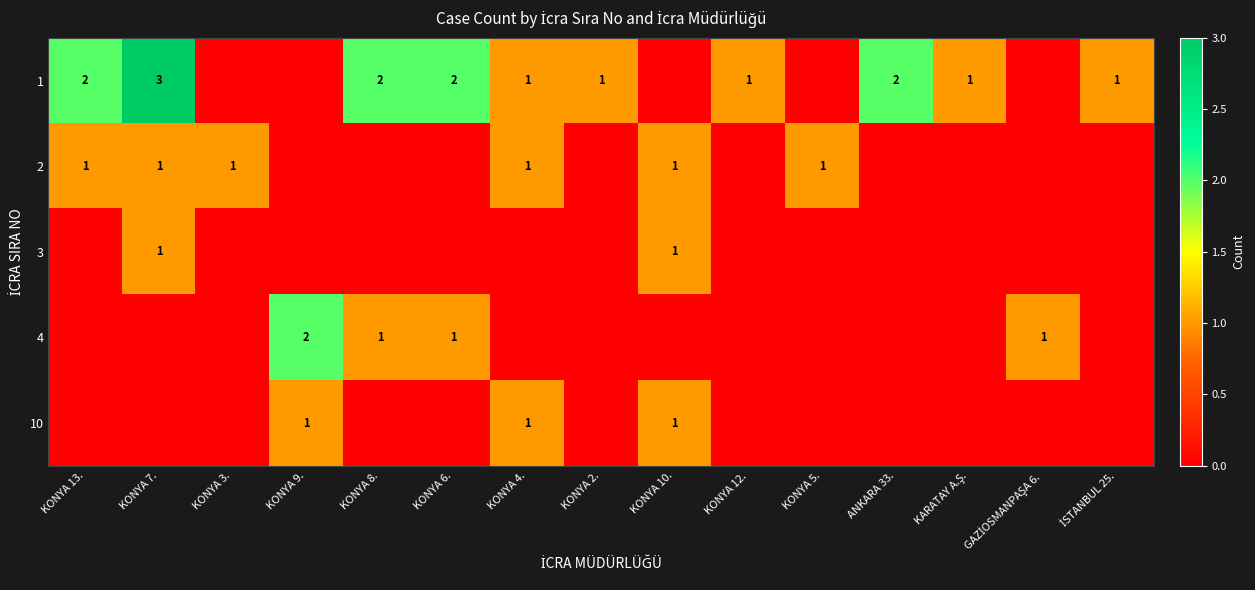

The value of 1 at ANKARA 33. is 2. True or false?

True